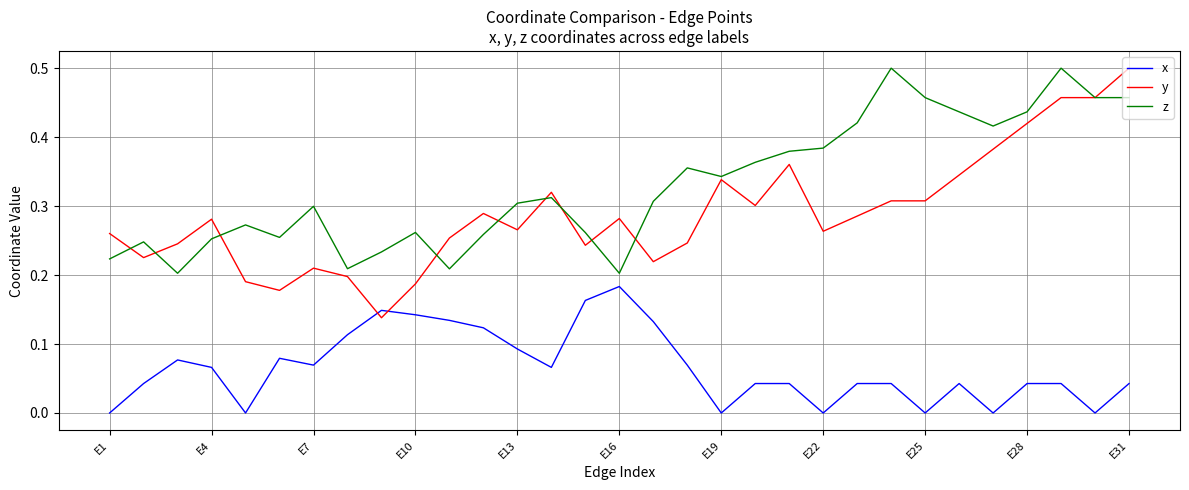

True or false: z and x cross at least once.

False